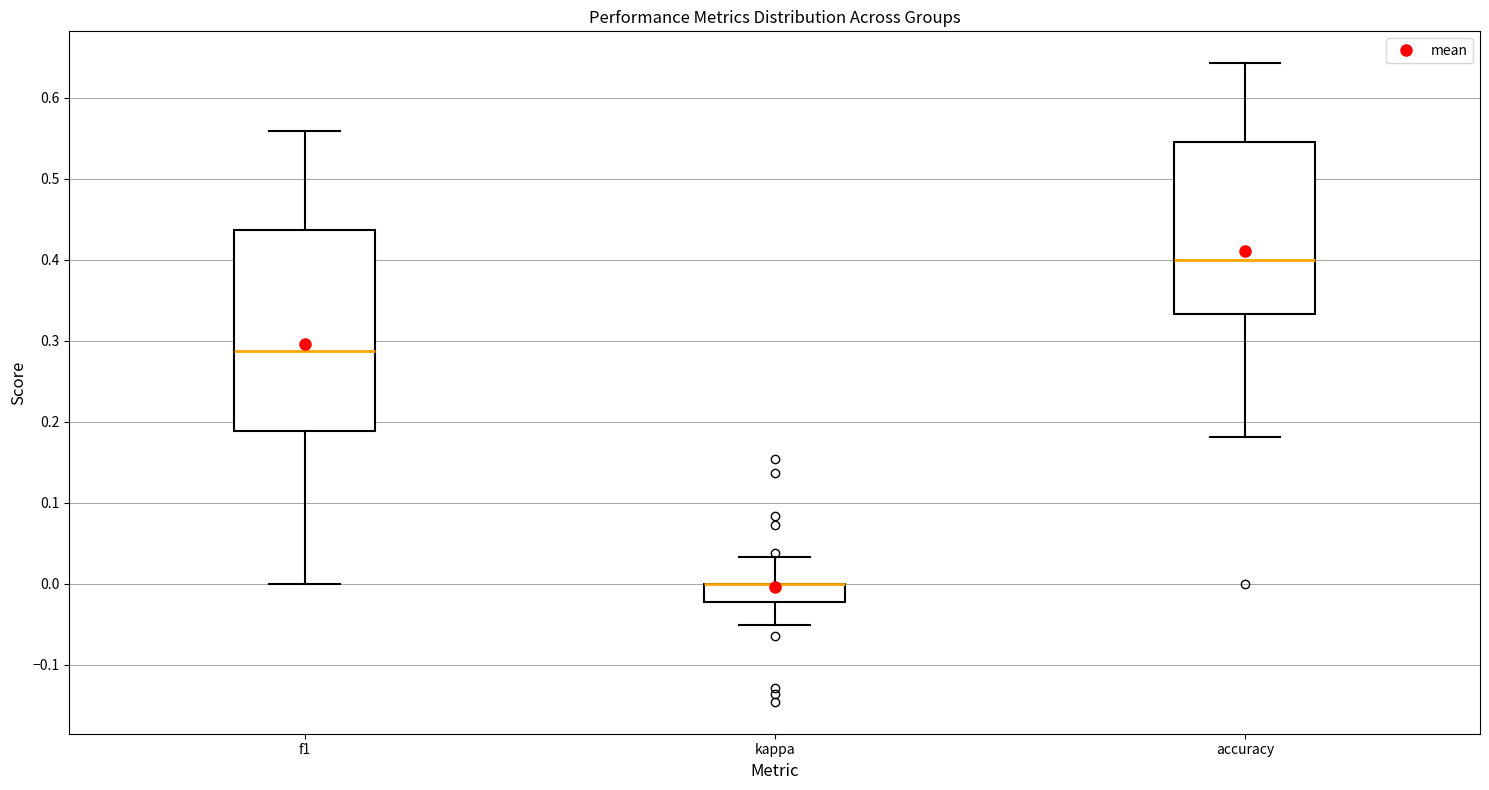

Reading left to right, transcribe this box plot: for each box, give where its median line is, the range the box spans, and where its two whiskers end, as read against the y-axis. The values are not printed on the chart, so give them approximately, as read against the axis.

f1: median 0.29, box 0.19 to 0.44, whiskers 0.00 to 0.56
kappa: median 0.00 (drawn on the box's upper edge), box -0.02 to 0.00, whiskers -0.05 to 0.03
accuracy: median 0.40, box 0.33 to 0.55, whiskers 0.18 to 0.64